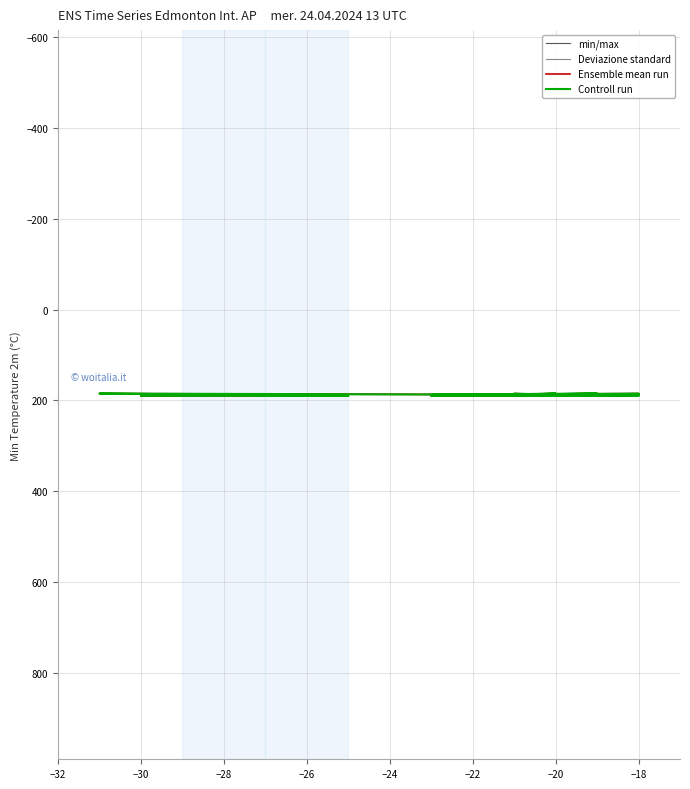

At which category does Deviazione standard reach its first local valley?

−20